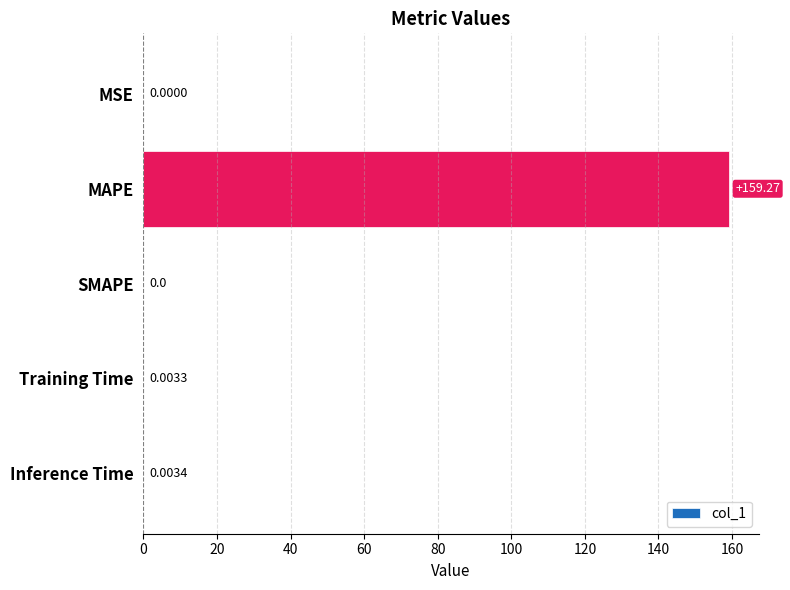

At which label is the value closest to 79?

Inference Time